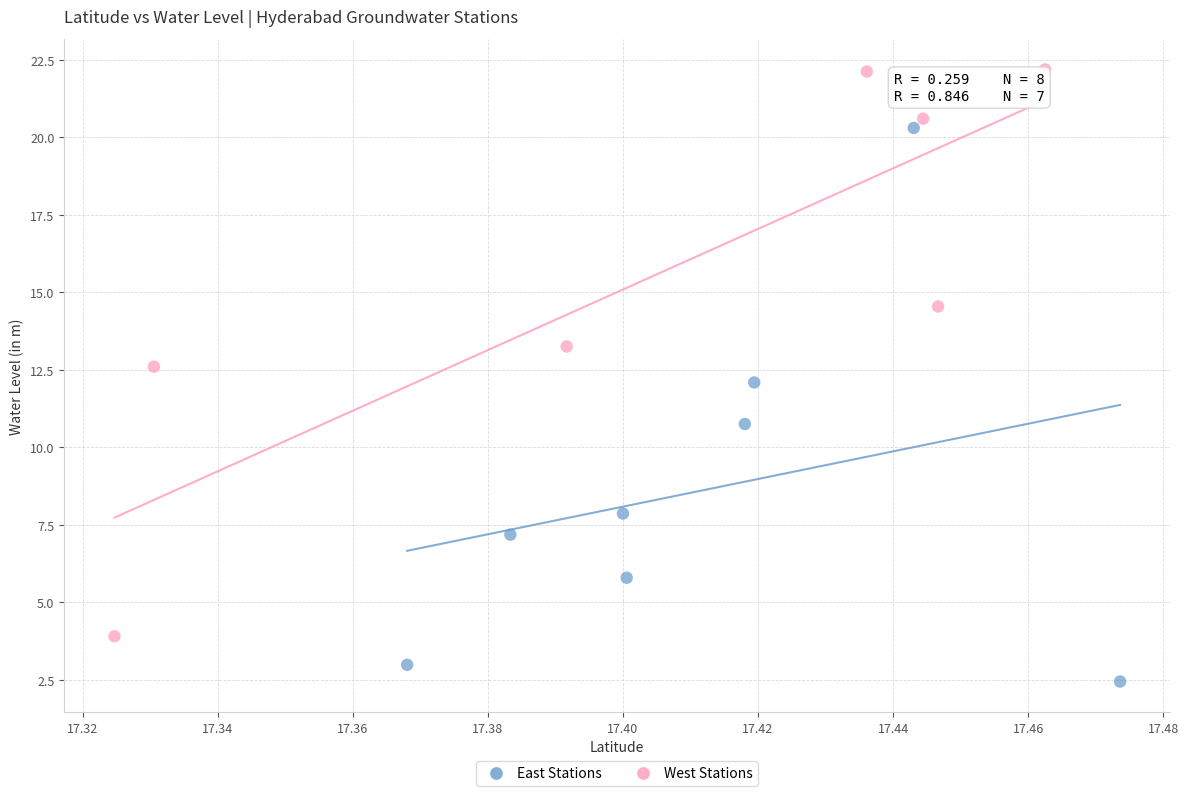

Which series contains the highest Y value?

West Stations